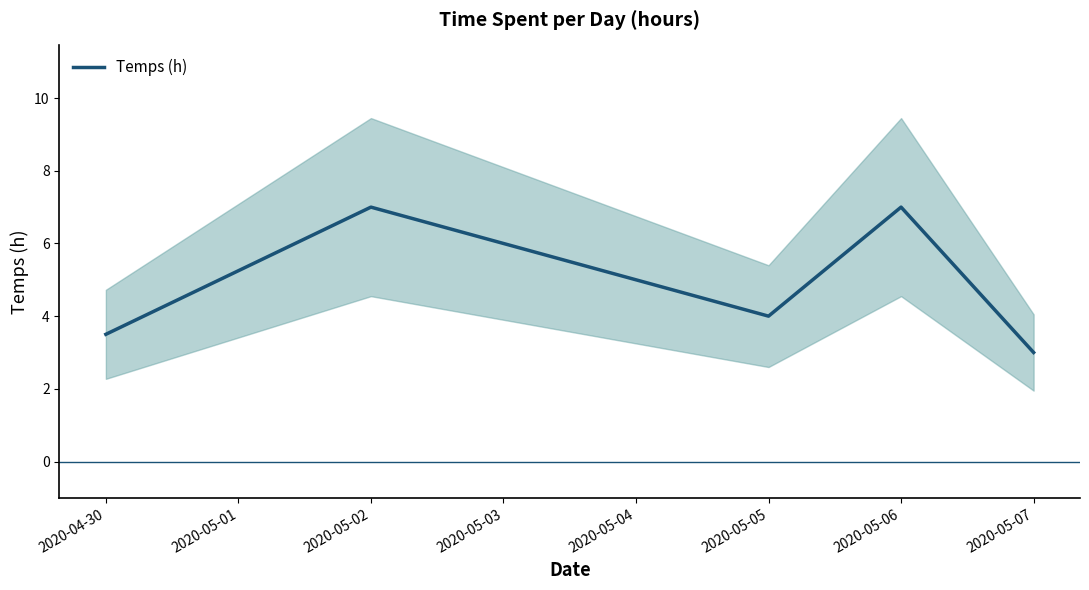

At which label does Temps (h) reach its minimum?

2020-05-07